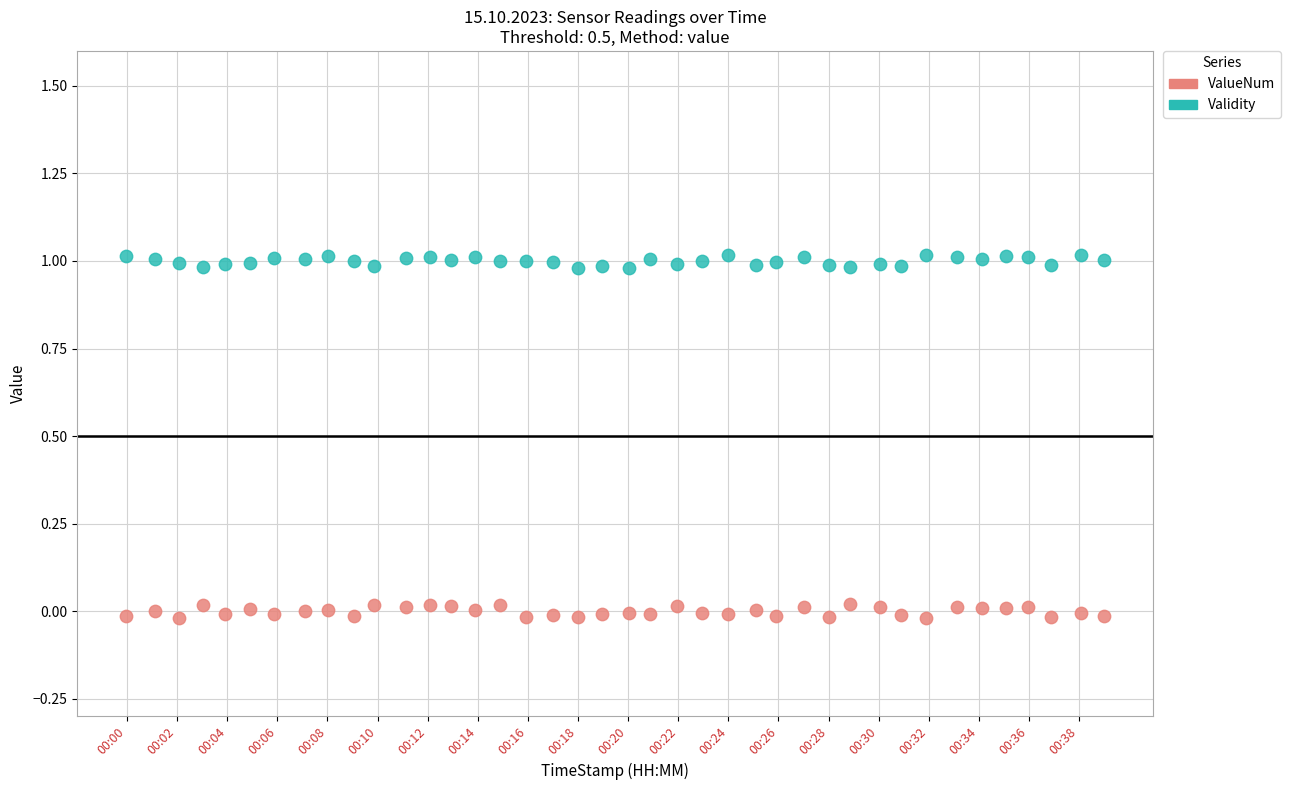

What are all the series names shown in the legend?

ValueNum, Validity